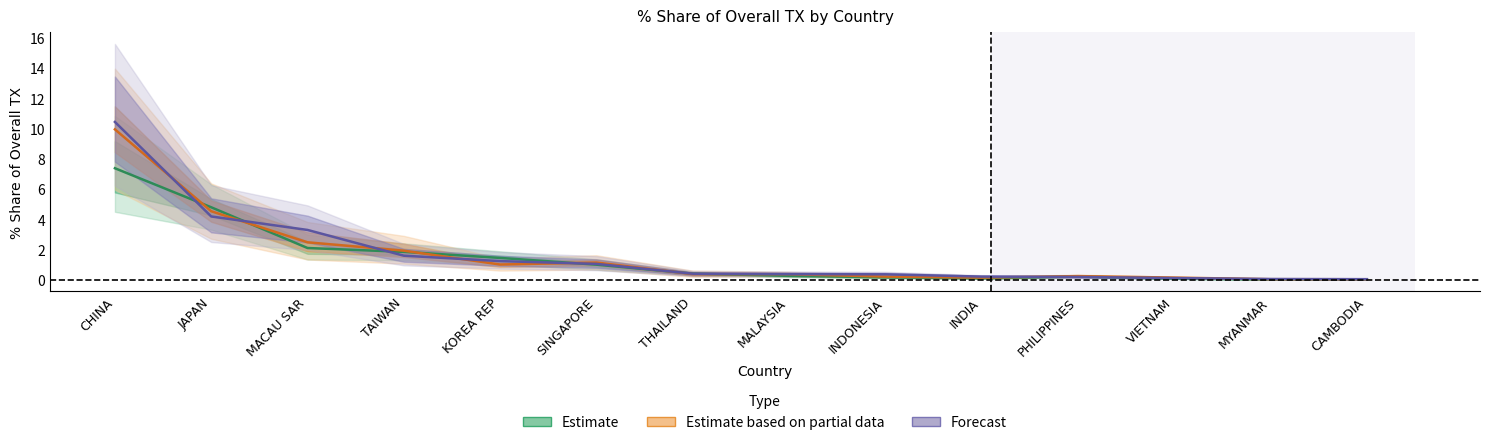

How many lines are shown in the chart?

3